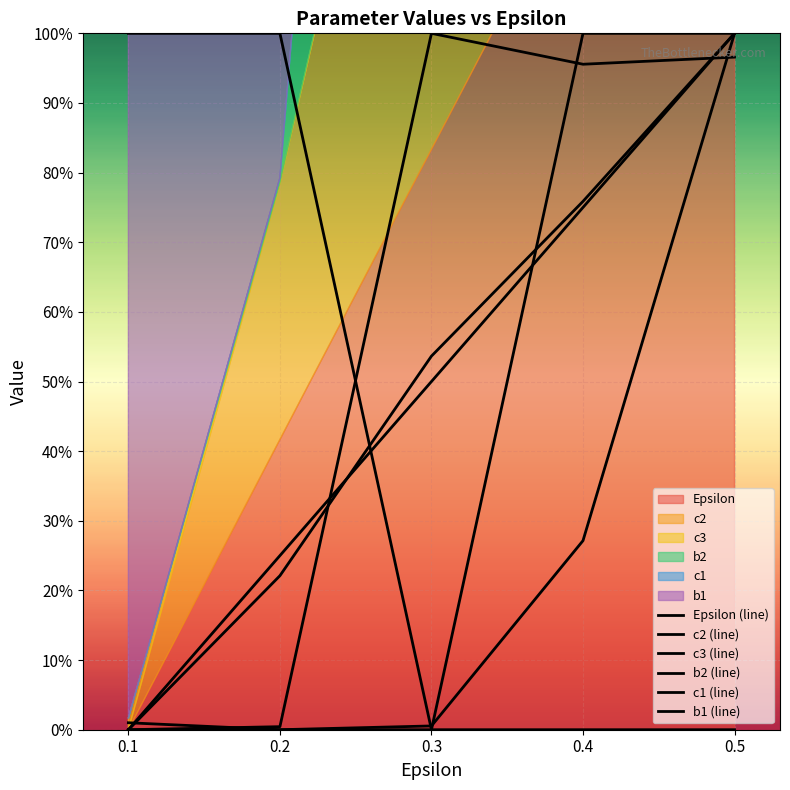

Reading left to right, list all the values displayed in this chart.

Epsilon (line): 0.1=0.0	0.2=25.0	0.3=50.0	0.4=75.0	0.5=100.0
c2 (line): 0.1=0.0	0.2=22.1	0.3=53.7	0.4=75.9	0.5=100.0
c3 (line): 0.1=1.0	0.2=0.0	0.3=0.5	0.4=27.1	0.5=100.0
b2 (line): 0.1=0.0	0.2=0.4	0.3=100.0	0.4=95.6	0.5=96.6
c1 (line): 0.1=0.0	0.2=0.0	0.3=0.0	0.4=100.0	0.5=100.0
b1 (line): 0.1=100.0	0.2=100.0	0.3=0.0	0.4=0.0	0.5=0.0